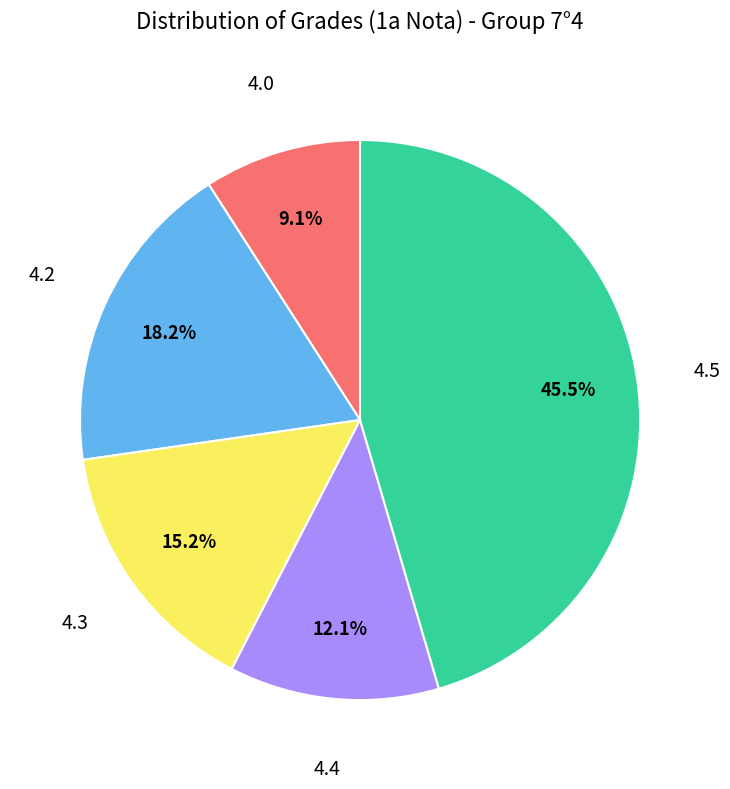

Does any single category account for the majority?

No